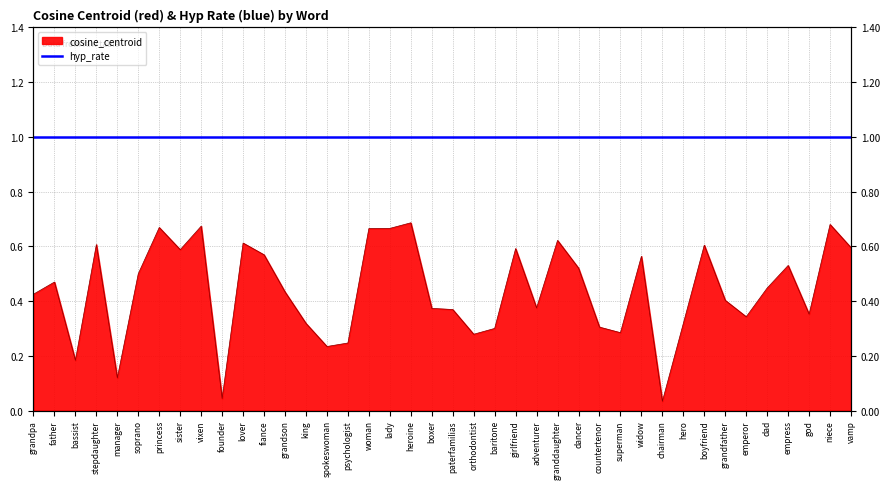

At which category does the data reach its first local valley?

bassist